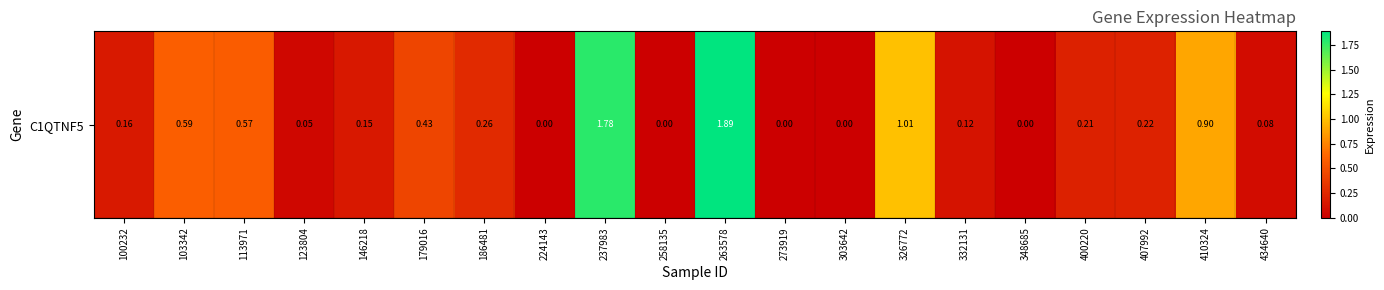

Which label corresponds to the smallest value in the chart?

224143